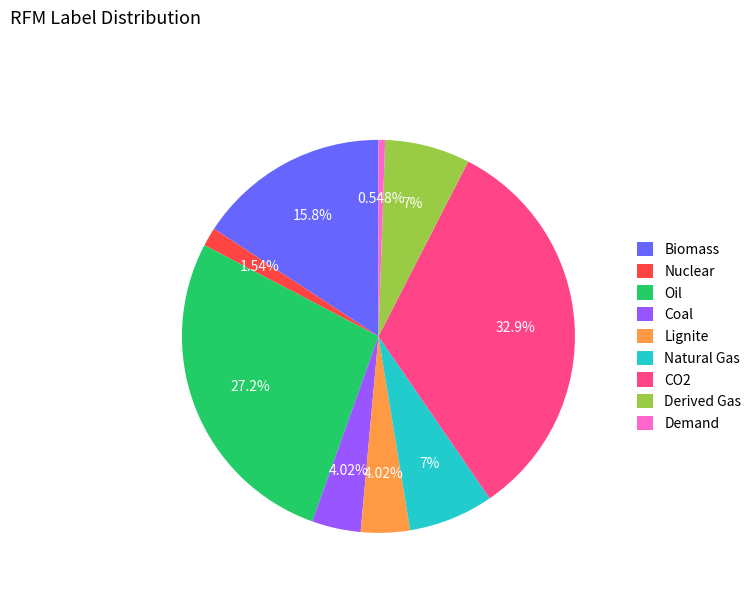

Which has a higher value, Natural Gas or Coal?

Natural Gas